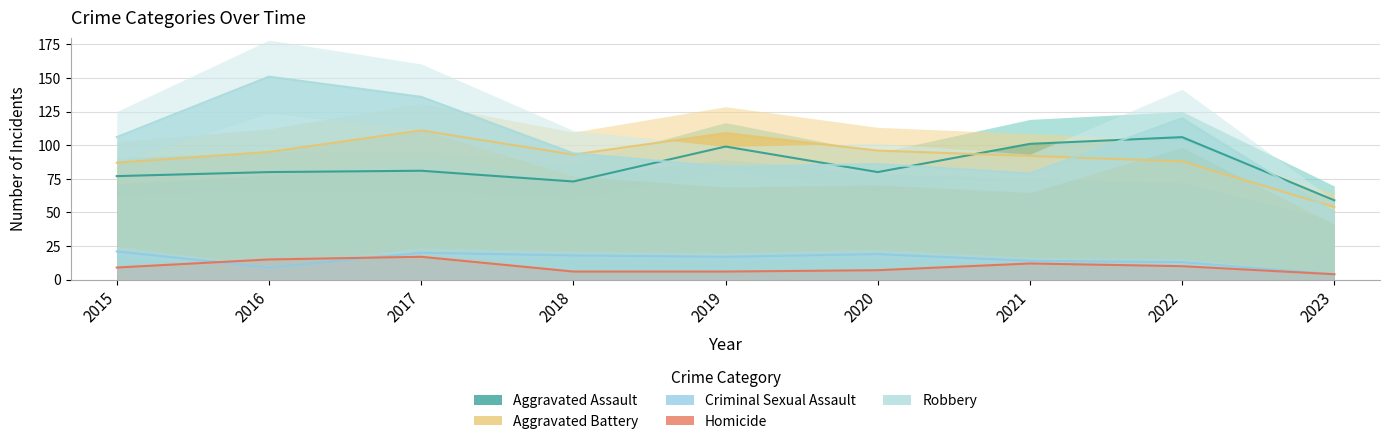

Is it true that Homicide equals 21 at 2016?

False